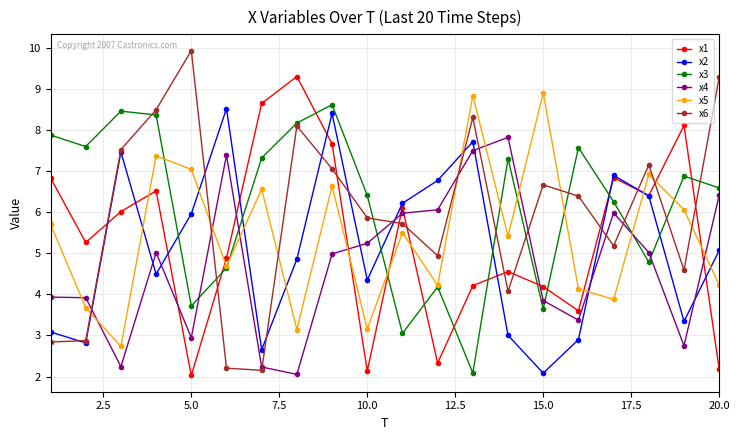

What is the maximum value shown in the chart?

9.9